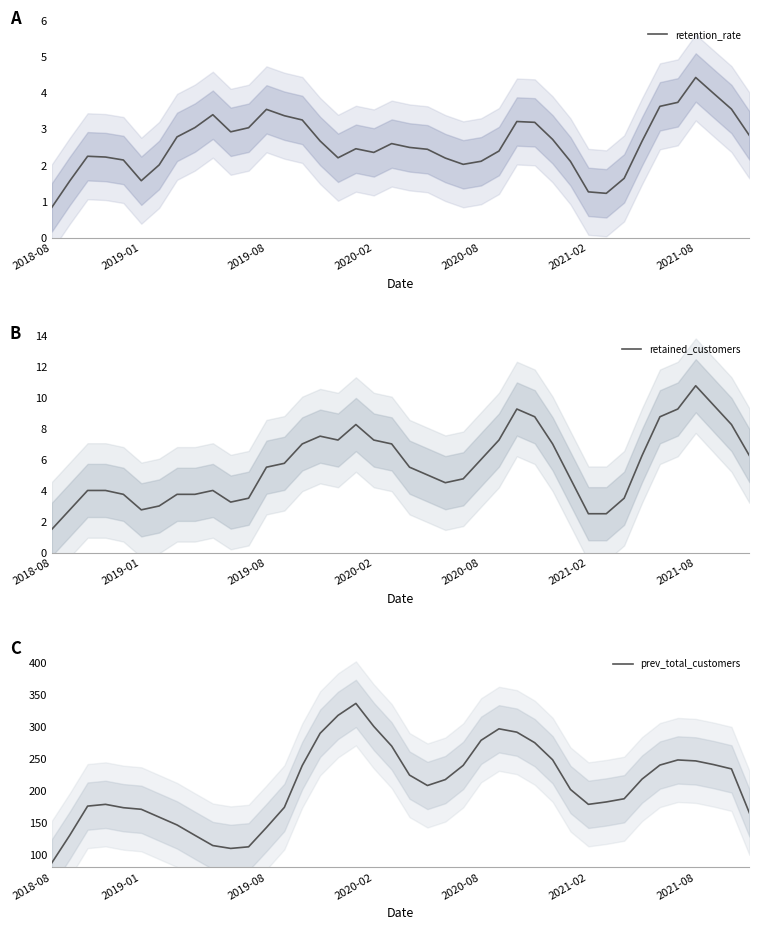

At which category does prev_total_customers reach its first local valley?

10